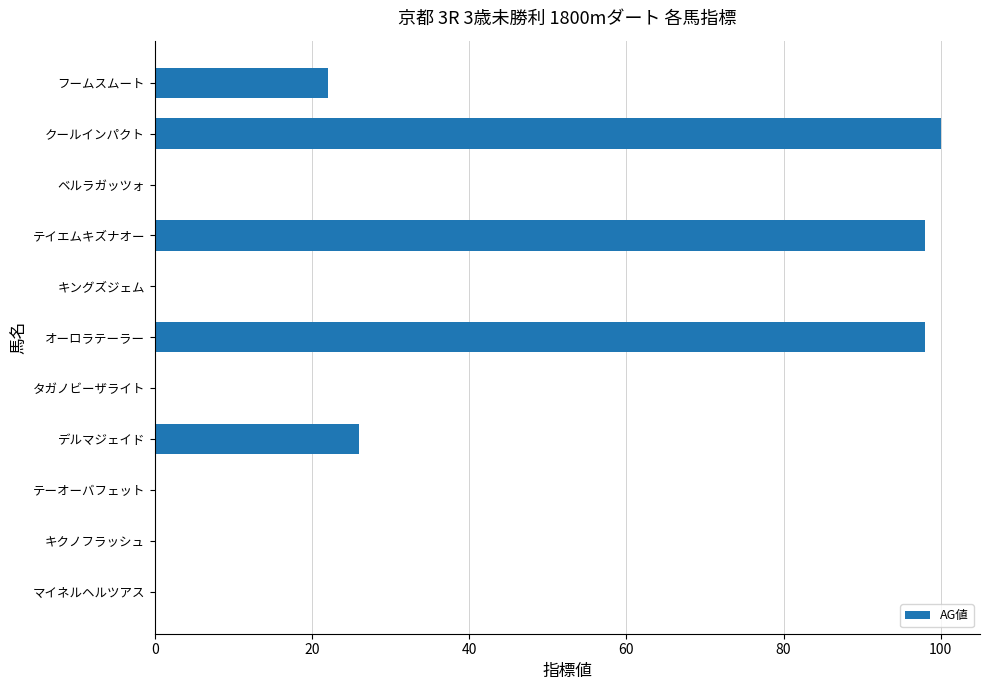

Are the bars horizontal?

Yes